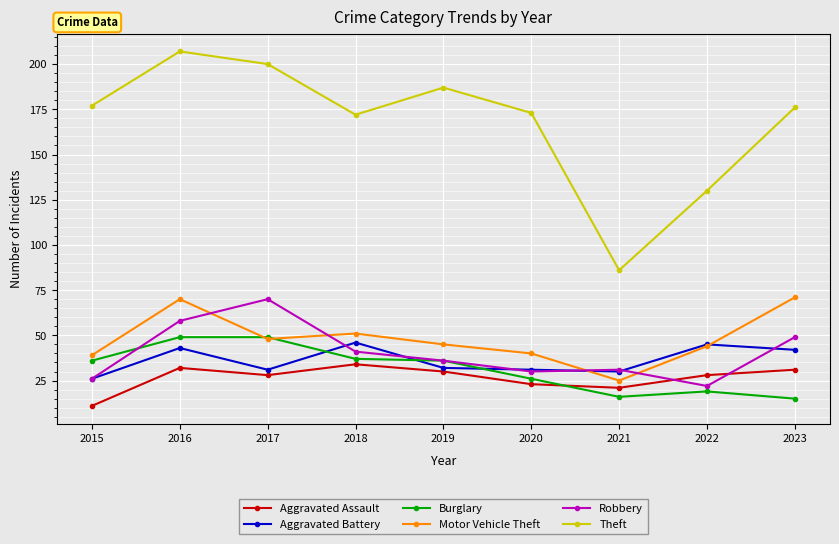

In Robbery, how many points are lower than both neighbors (excluding endpoints)?

2